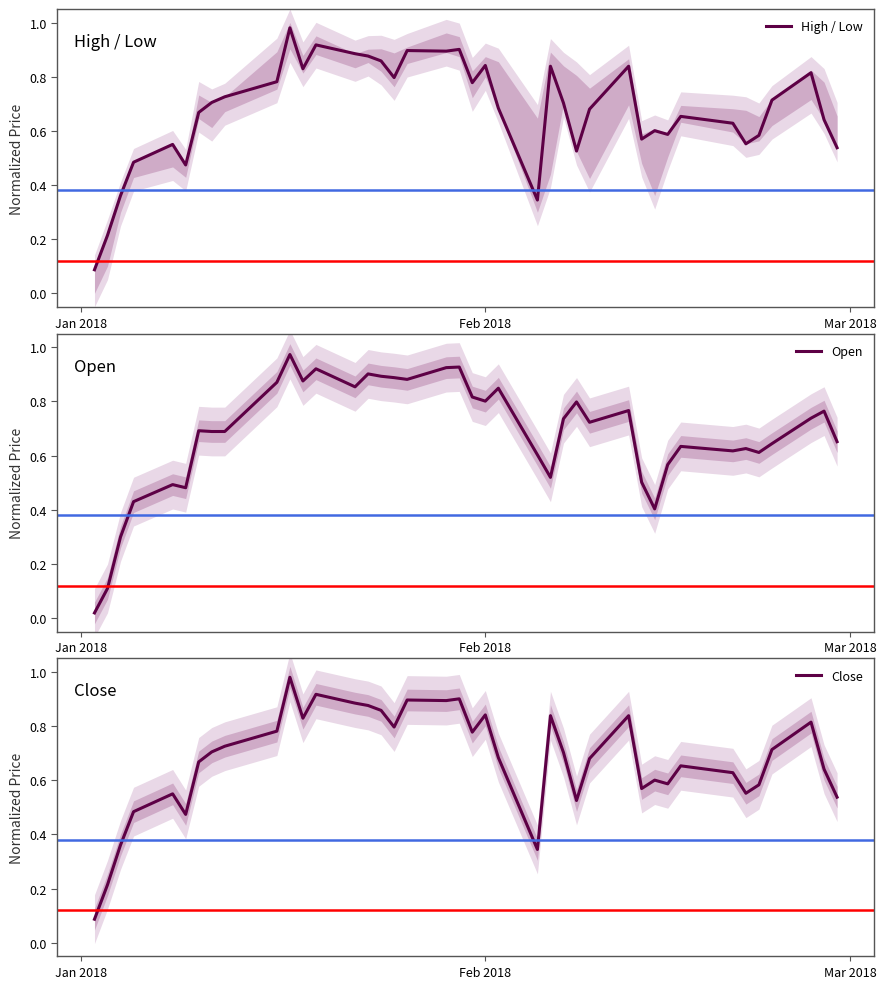

At how many categories does at least one series exceed 0?

40